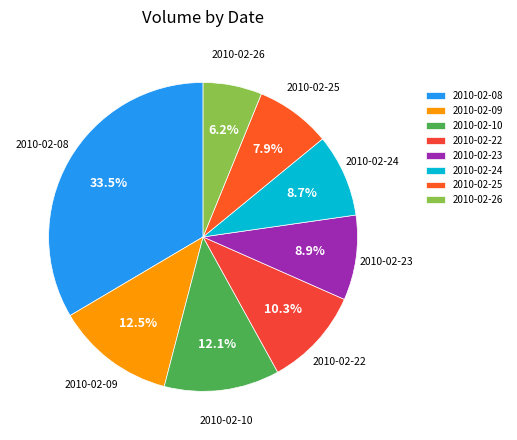

What percentage is NOT represented by 2010-02-09?

87.5%